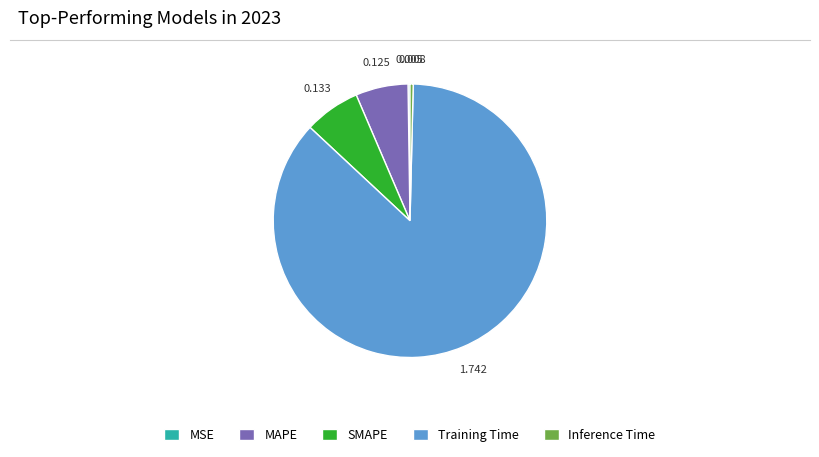

Do SMAPE and Training Time together represent more than half of the pie?

Yes